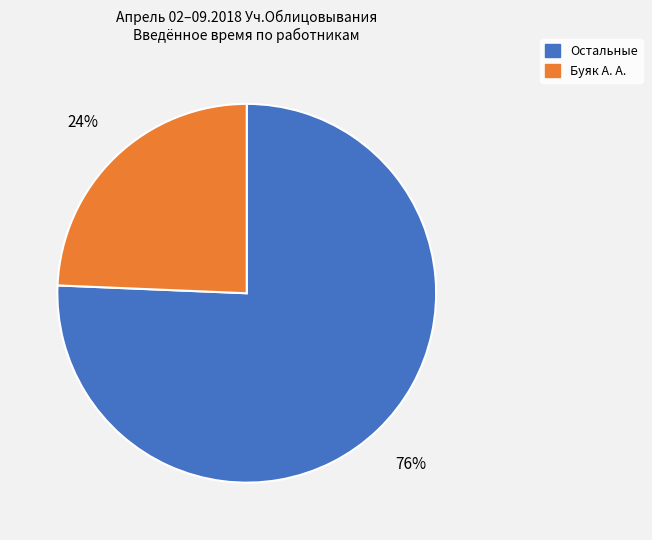

Is there a majority slice in this chart?

Yes